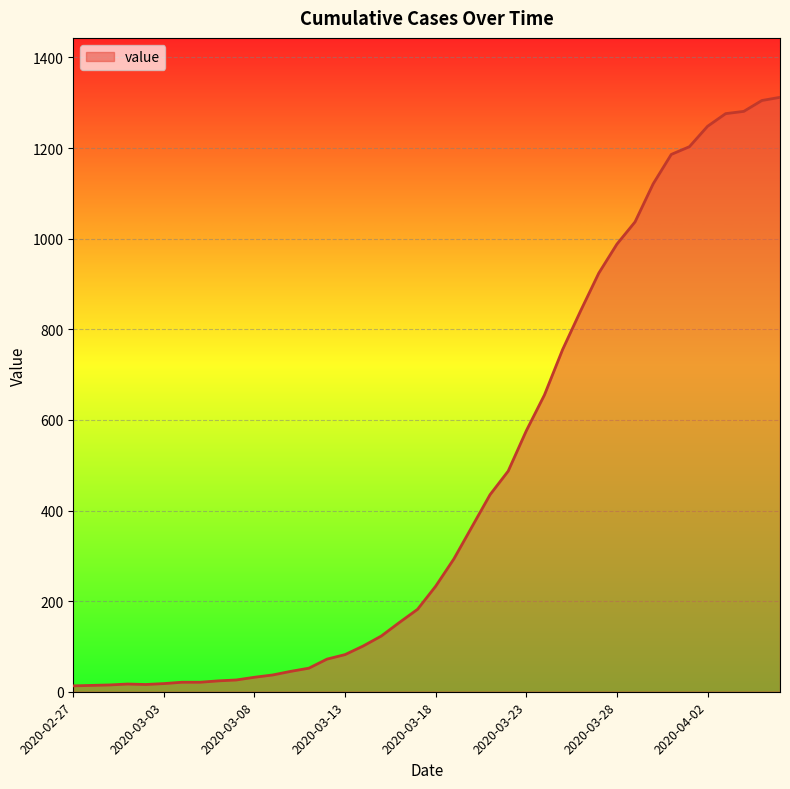

What is the average value?

465